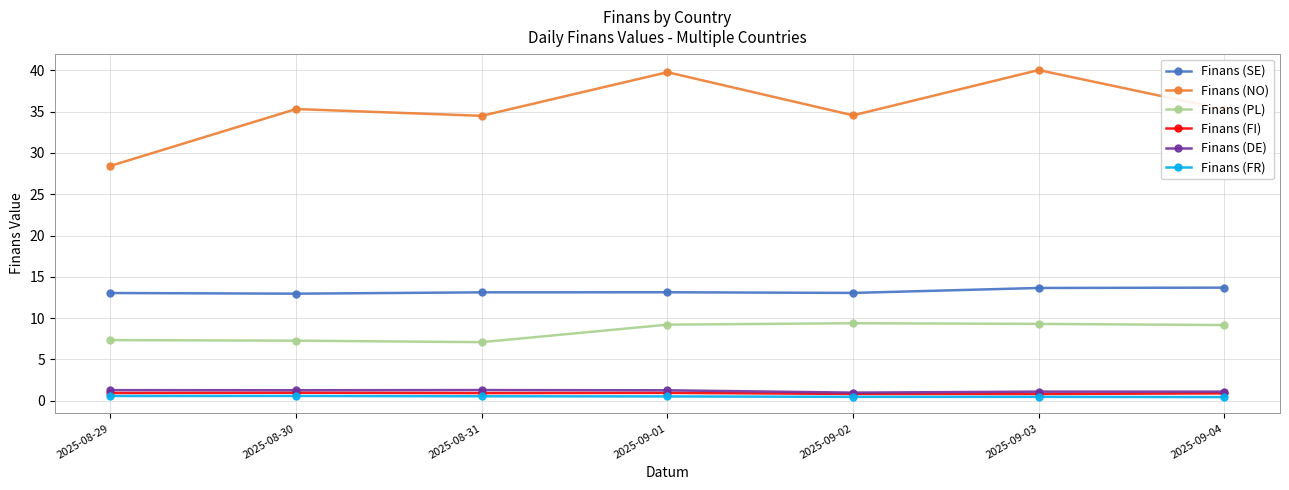

Count the number of data series in this chart.

6